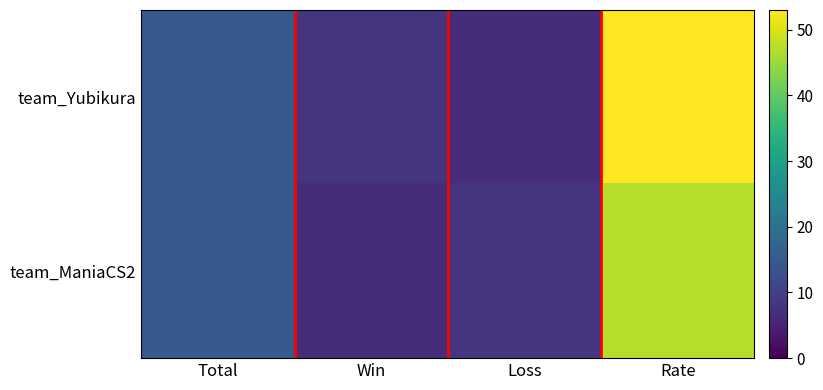

Reading left to right, transcribe all the data shown in this chart.

team_Yubikura: Total=15	Win=8	Loss=7	Rate=53
team_ManiaCS2: Total=15	Win=7	Loss=8	Rate=47